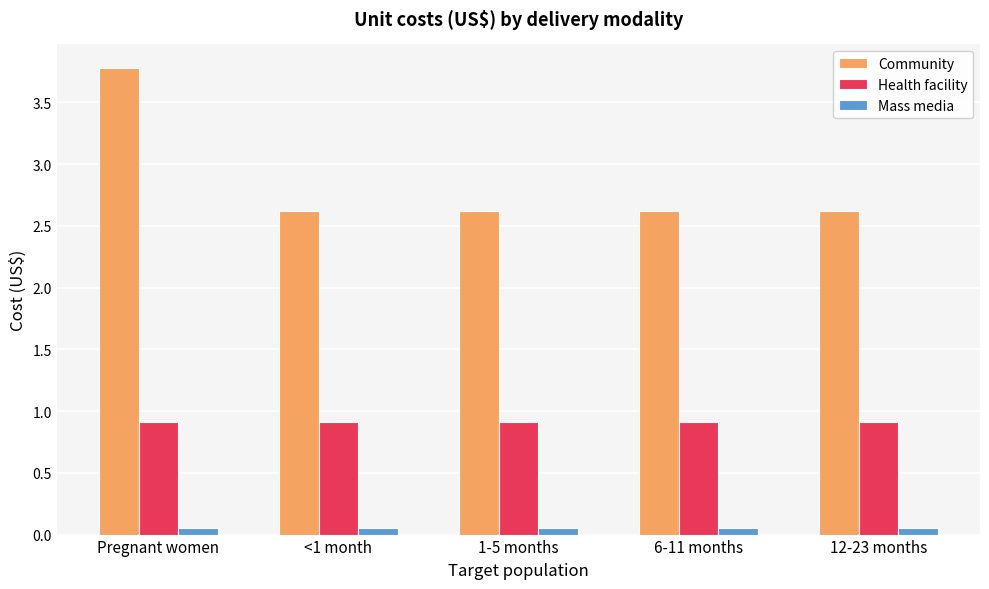

What is the label of the 4th bar from the right?

<1 month